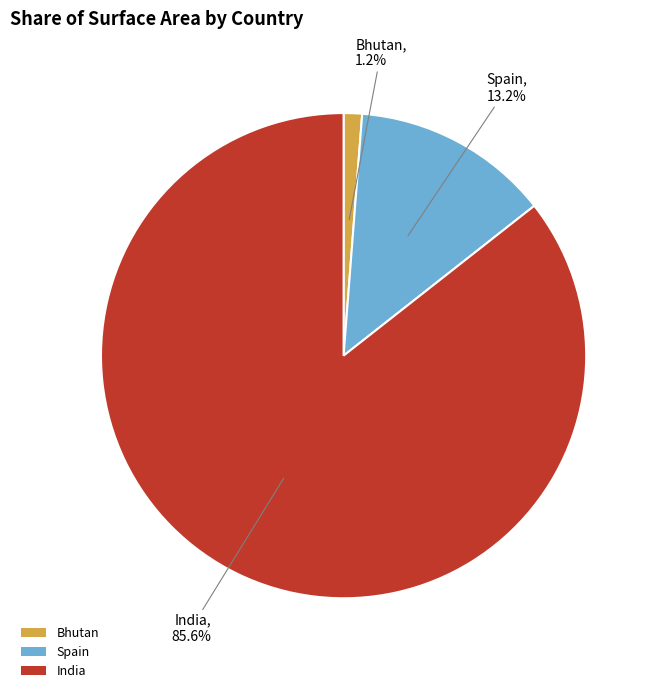

To the nearest percent, what is the difference between the largest and smallest slice percentages?

84%